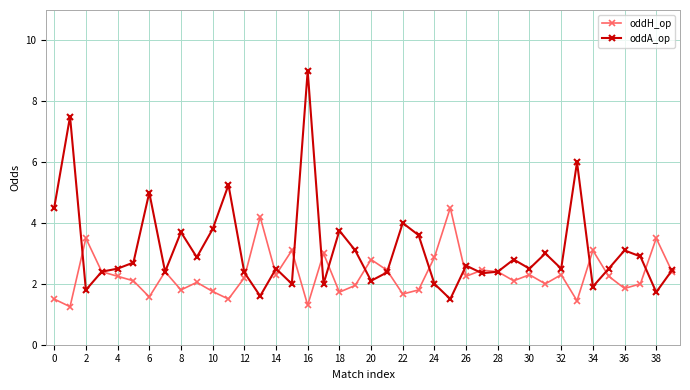

How many categories are shown in the chart?

40